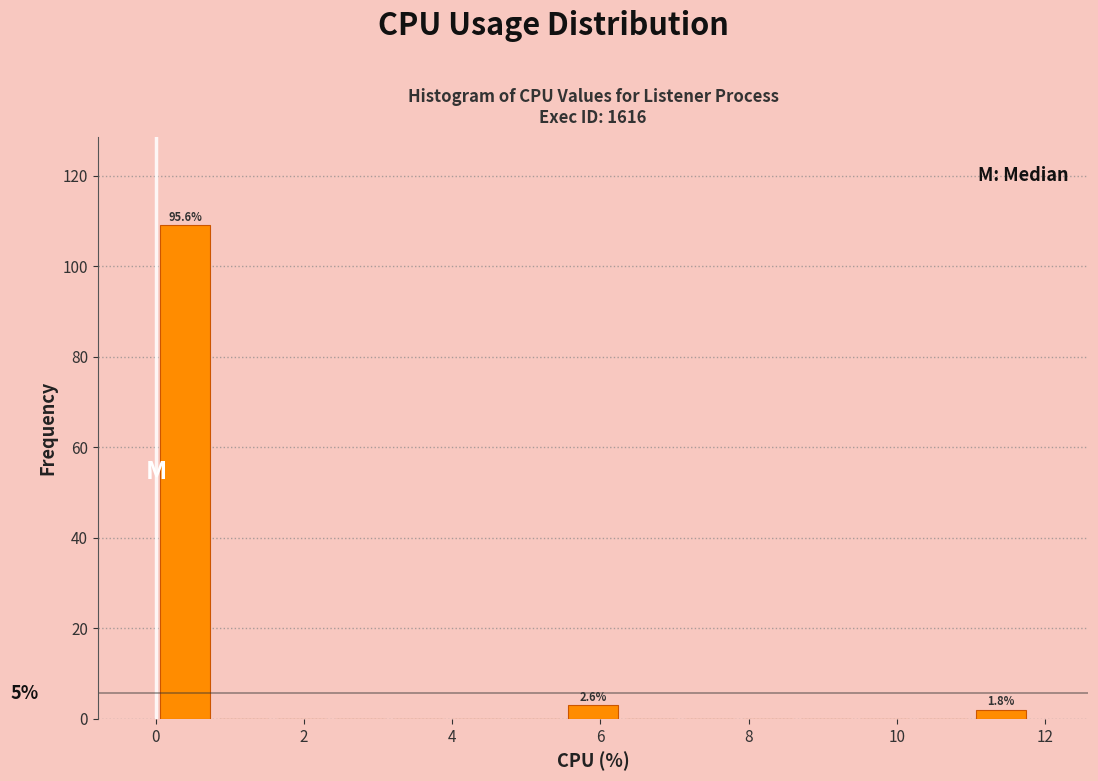

Around what value on the x-axis is the tallest bar? Give the approximate position of its centre, as read against the axis.

0.4